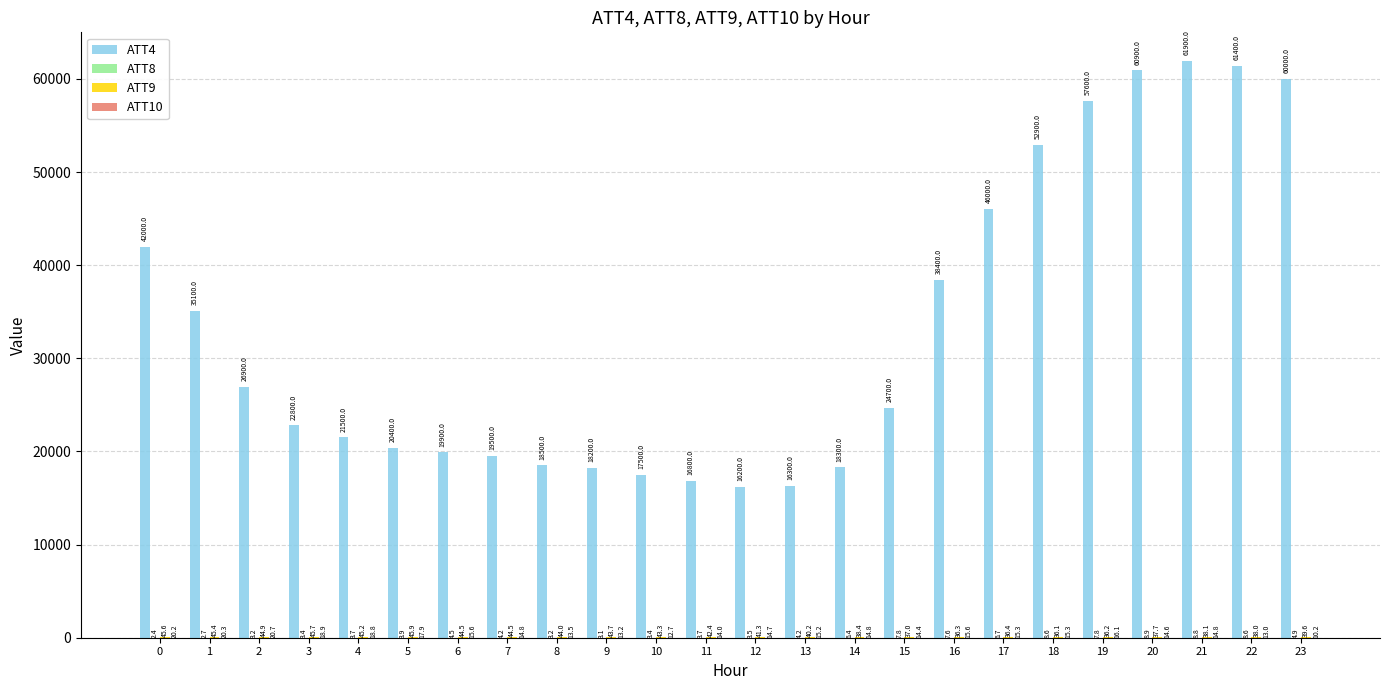

What is the maximum value shown in the chart?

61900.0